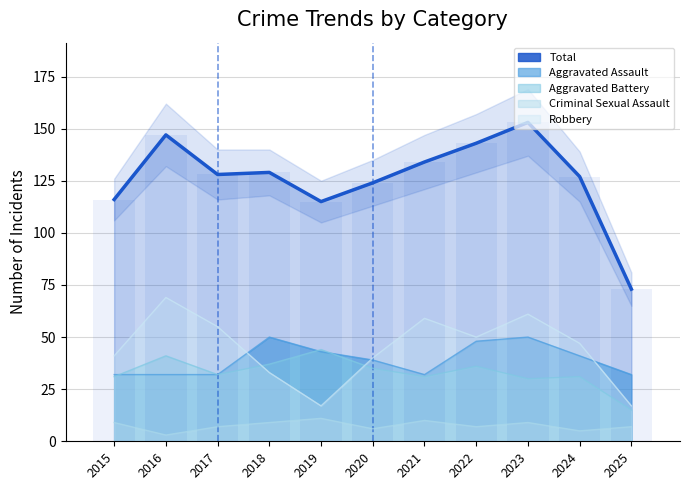

What is the minimum value shown in the chart?

73